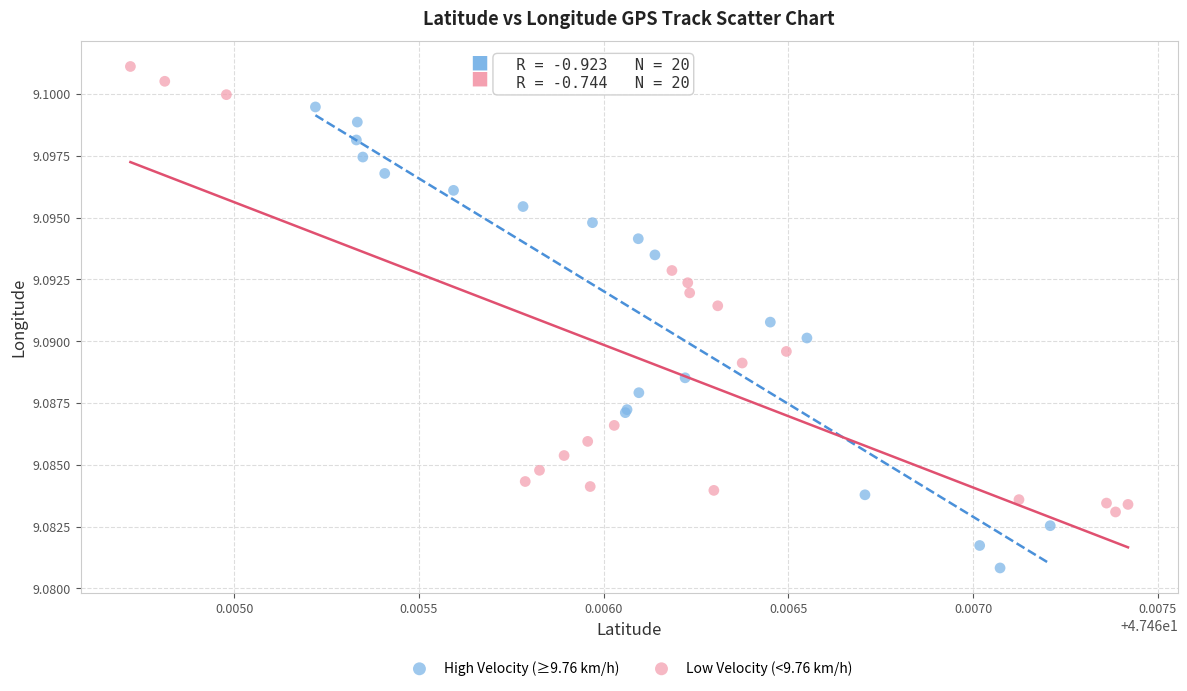

Which series reaches the maximum Y coordinate?

Low Velocity (<9.76 km/h)